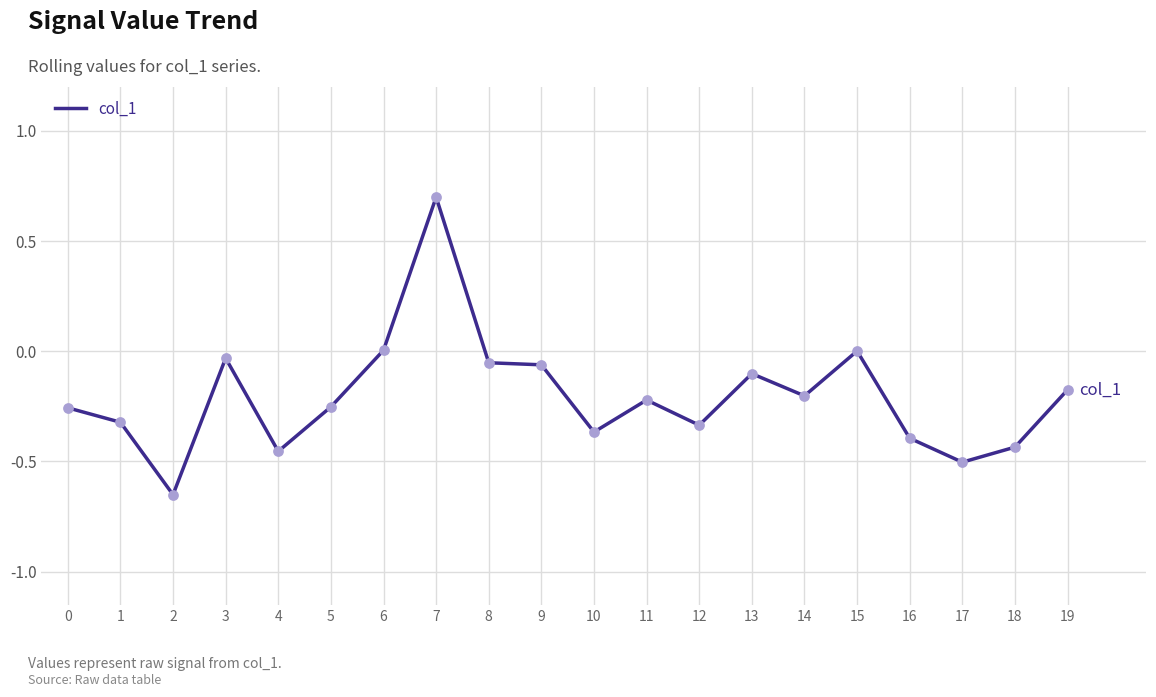

What is the change in value from 7 to 17?

-1.2